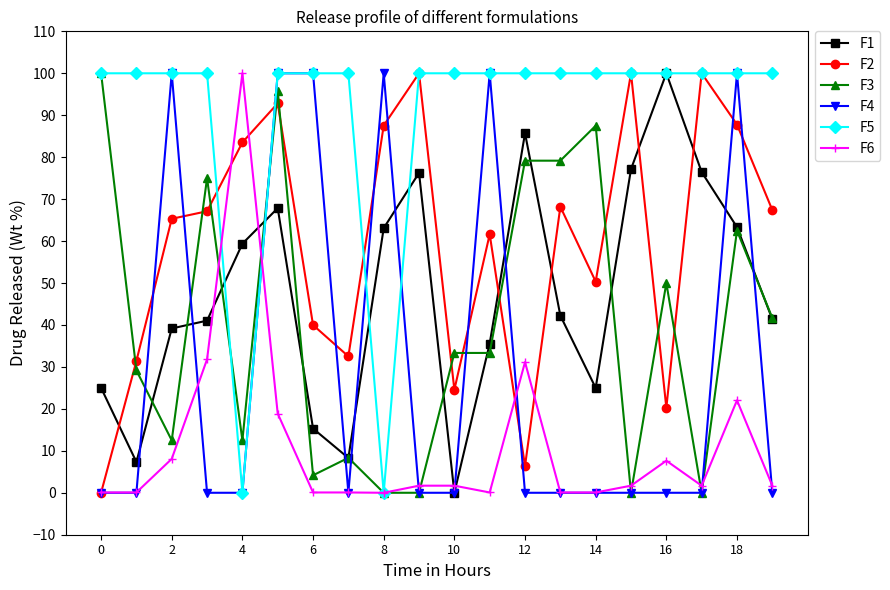

What is the value of the F1 point at the 2nd from the left?

7.3